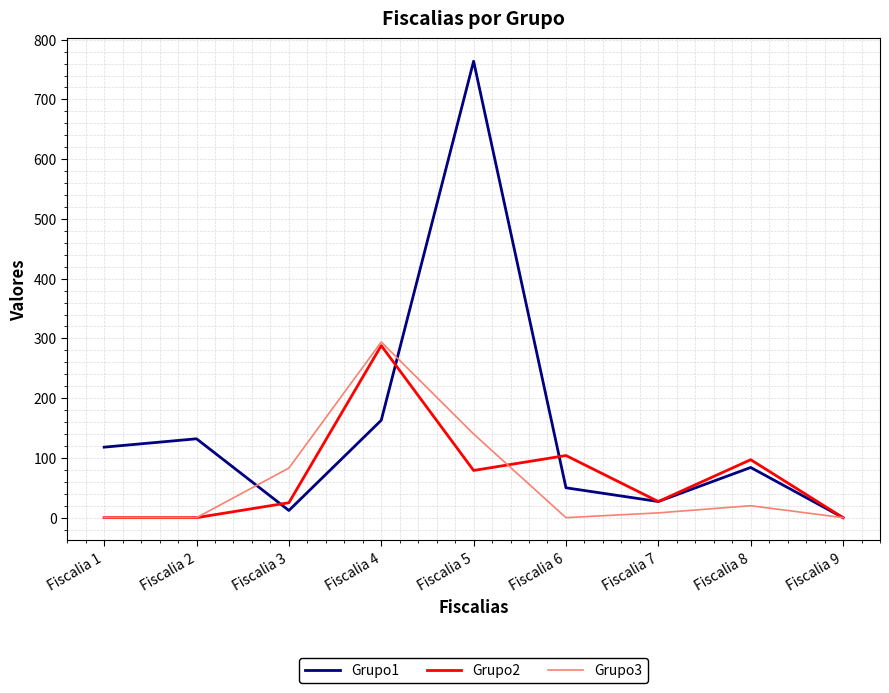

Rank the series at Fiscalia 6 from highest to lowest value.

Grupo2, Grupo1, Grupo3